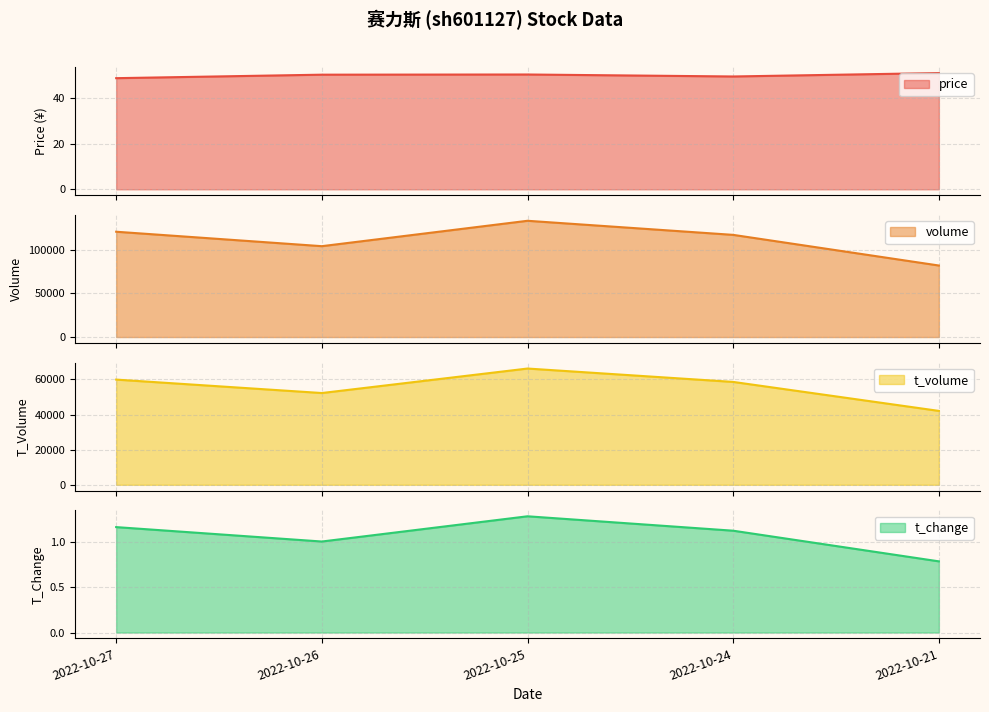

Where does the t_change series first go above 1?

2022-10-27